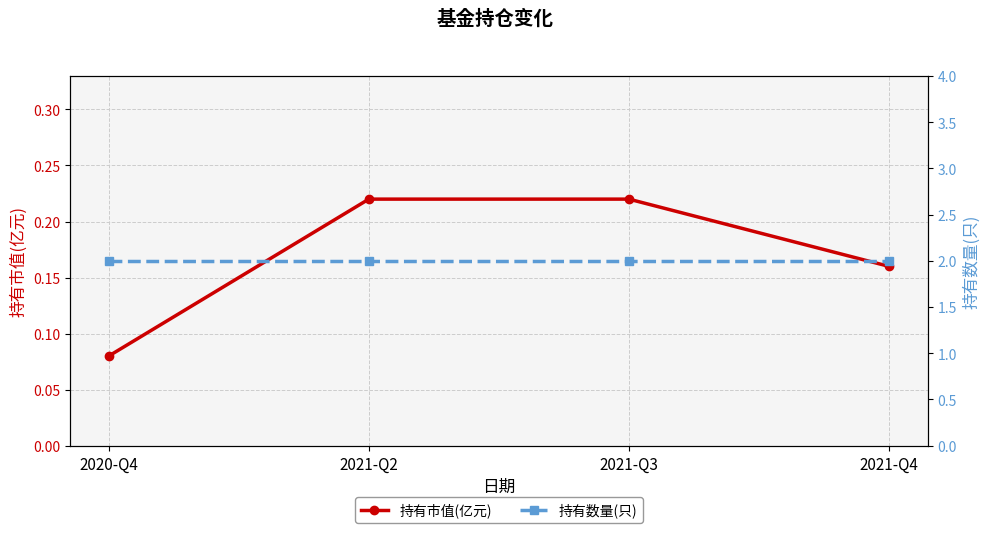

Which series has the largest range (max minus min)?

持有市值(亿元)